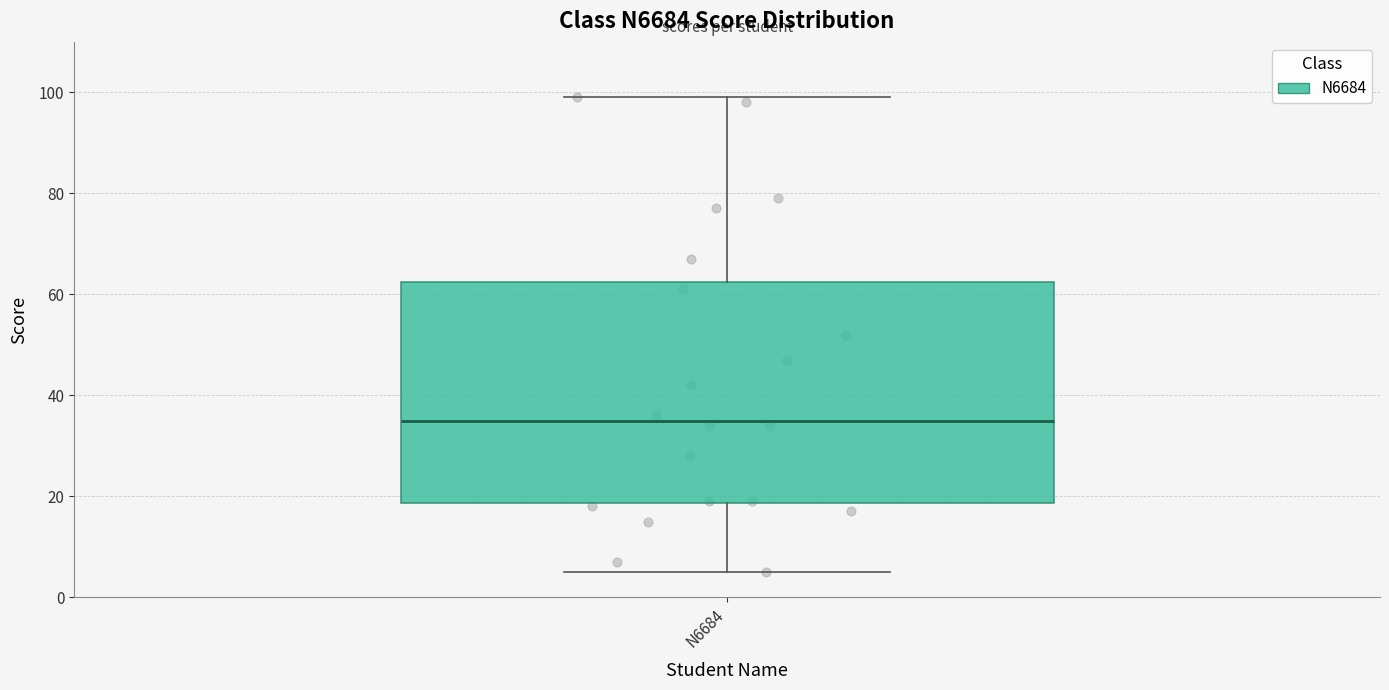

Transcribe this box plot: give where the median line is, the range the box spans, and where the two whiskers end, as read against the y-axis. The values are not printed on the chart, so give them approximately, as read against the axis.

median 36, box 18 to 62, whiskers 6 to 100